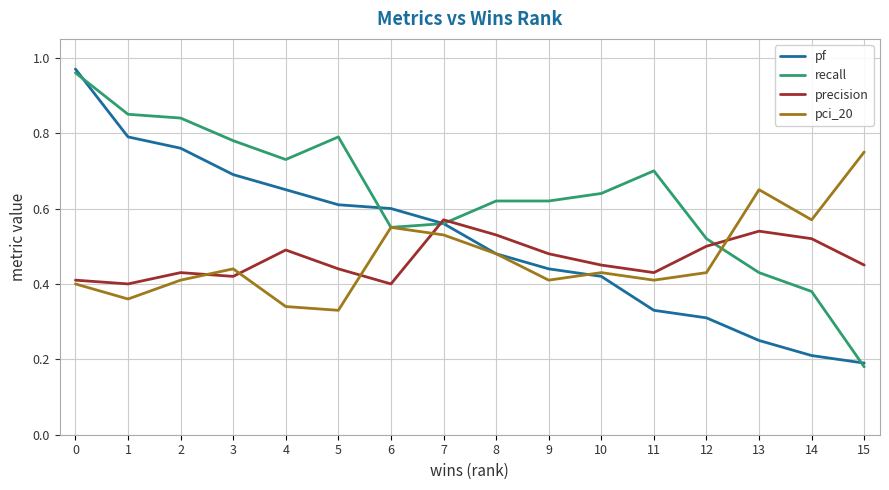

At which label does recall reach its minimum?

15